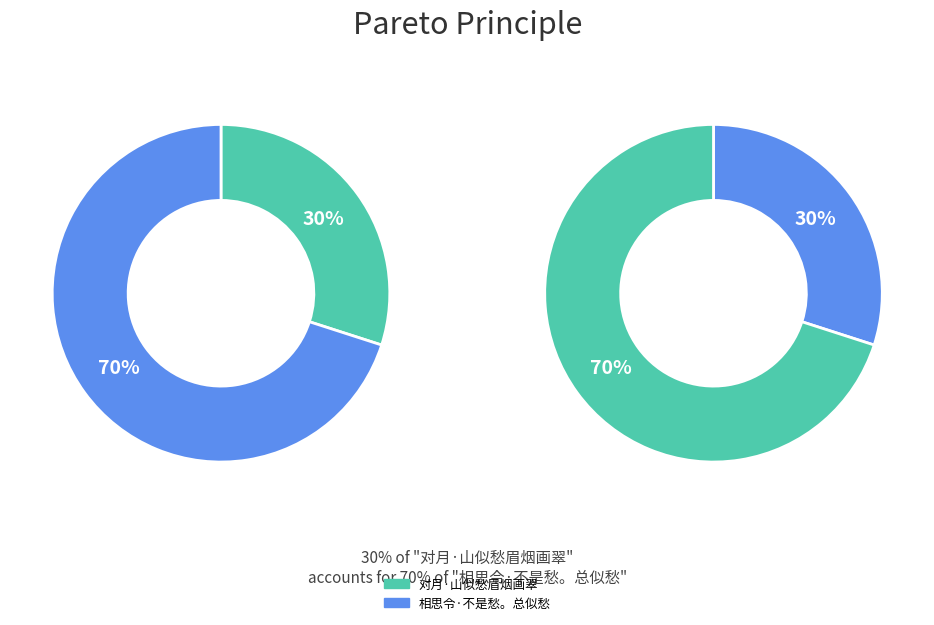

To the nearest percent, what is the combined percentage of 对月·山似愁眉烟画翠 and 相思令·不是愁。总似愁?

100%